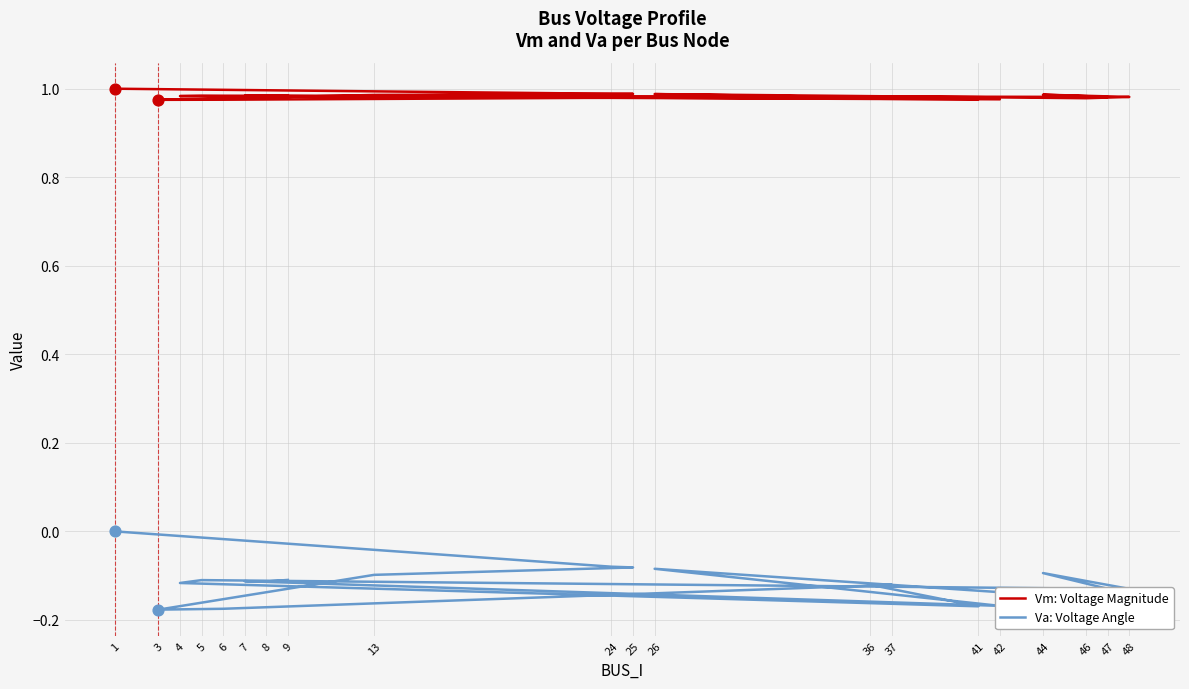

Is the value of Va: Voltage Angle at 8 greater than the value of Vm: Voltage Magnitude at 8?

No